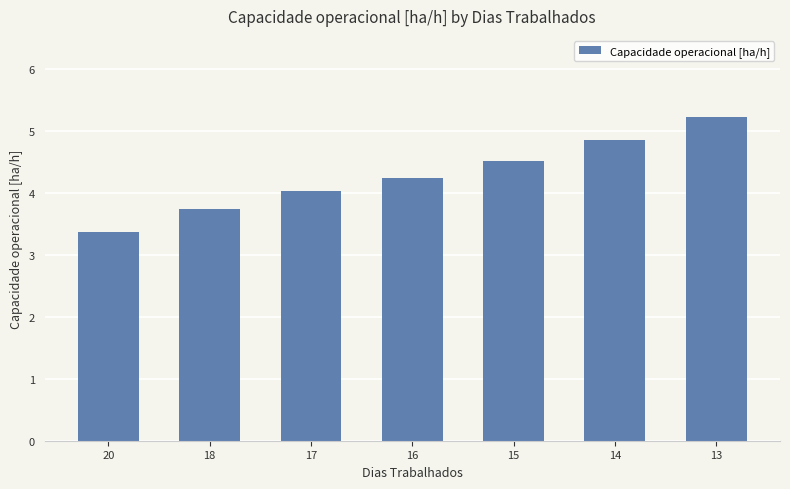

Does the chart contain any negative values?

No